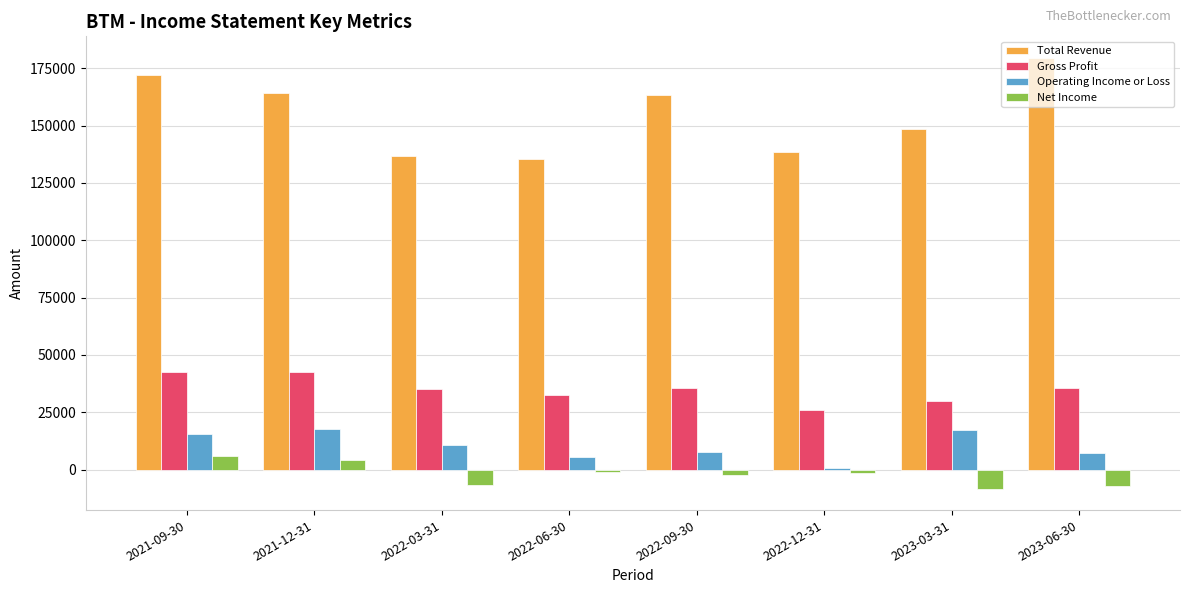

Which series has the largest total across all categories?

Total Revenue